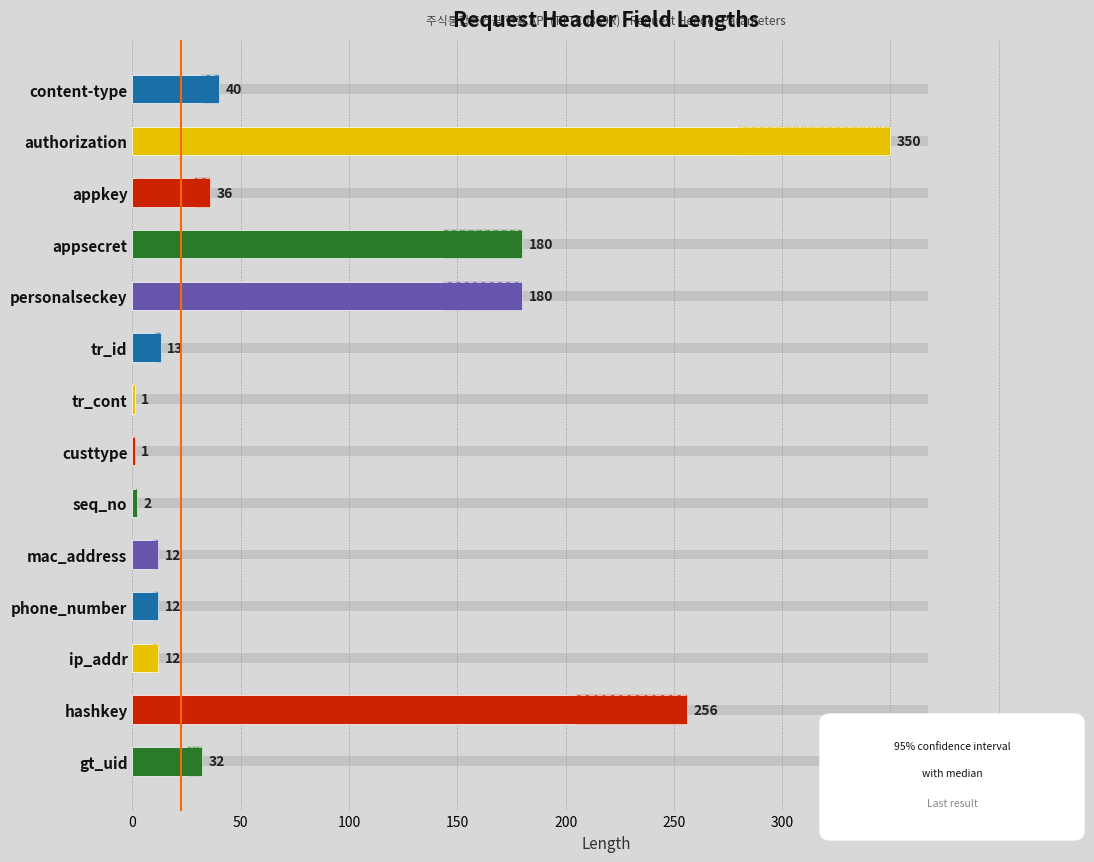

What is the maximum value shown in the chart?

350